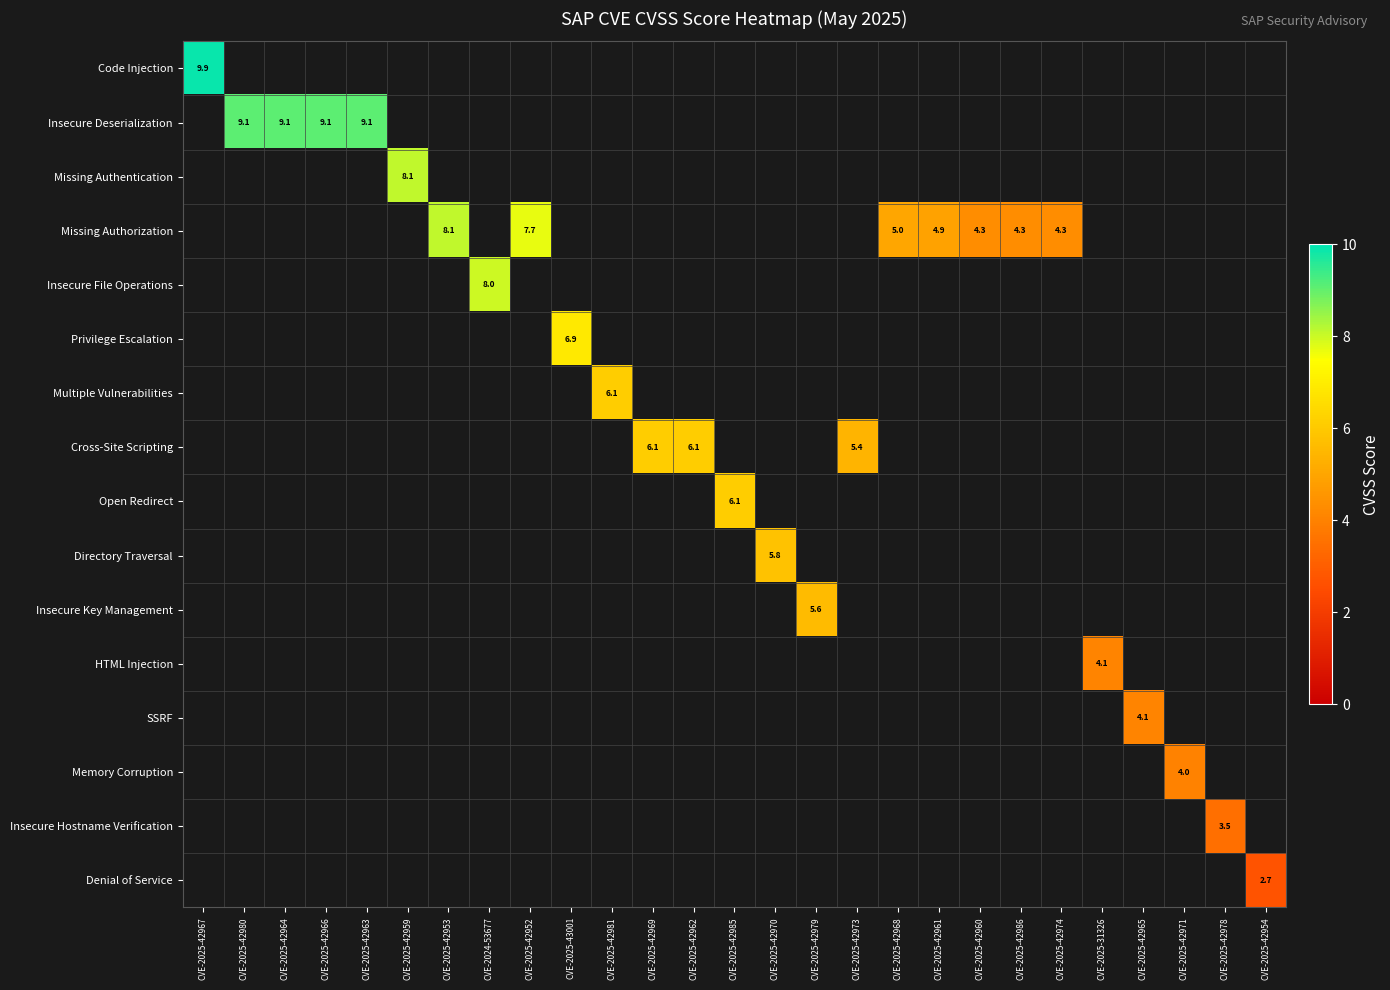

Count the number of categories in the chart.

27